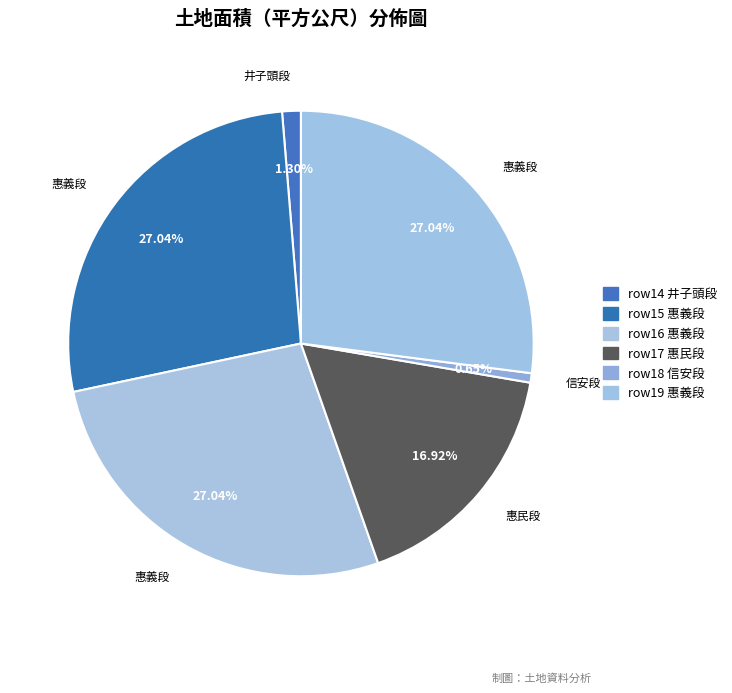

What is the smallest slice in the pie chart?

18